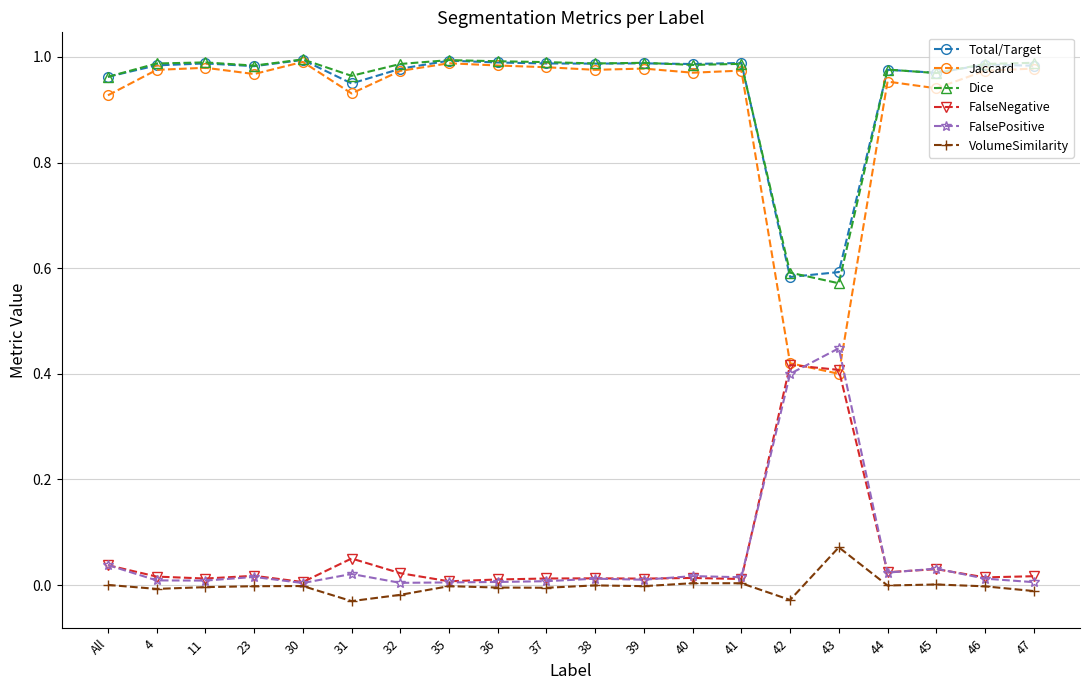

True or false: FalsePositive and Jaccard intersect in this chart.

True